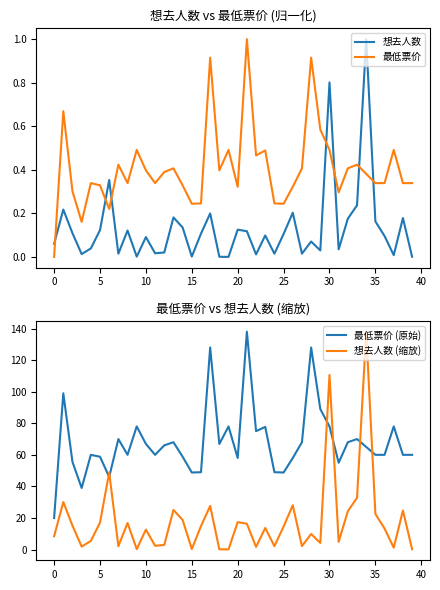

True or false: 最低票价 (原始) and 想去人数 (缩放) cross at least once.

True